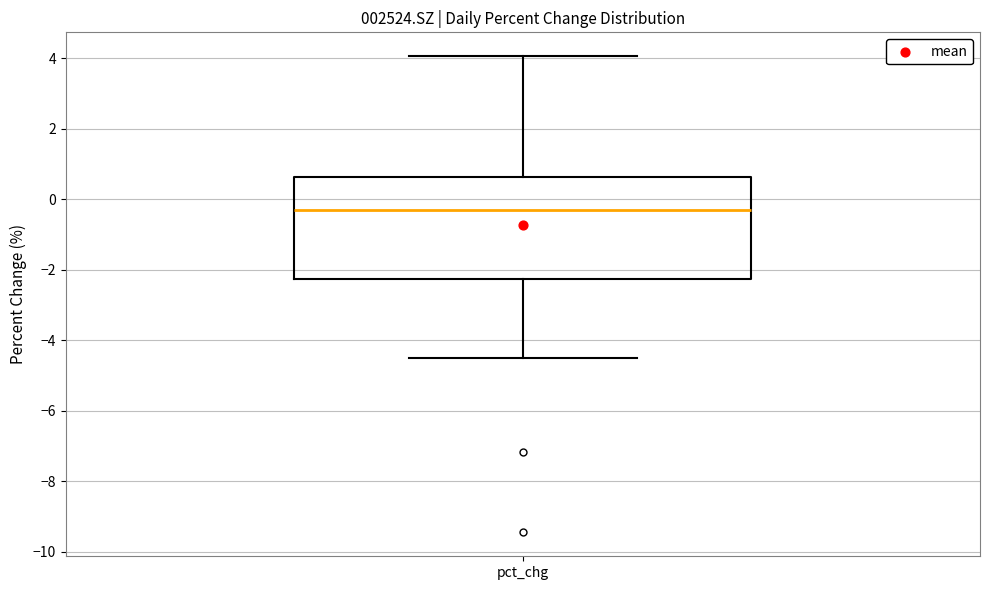

Transcribe this box plot: give where the median line is, the range the box spans, and where the two whiskers end, as read against the y-axis. The values are not printed on the chart, so give them approximately, as read against the axis.

median -0.4, box -2.2 to 0.6, whiskers -4.6 to 4.0